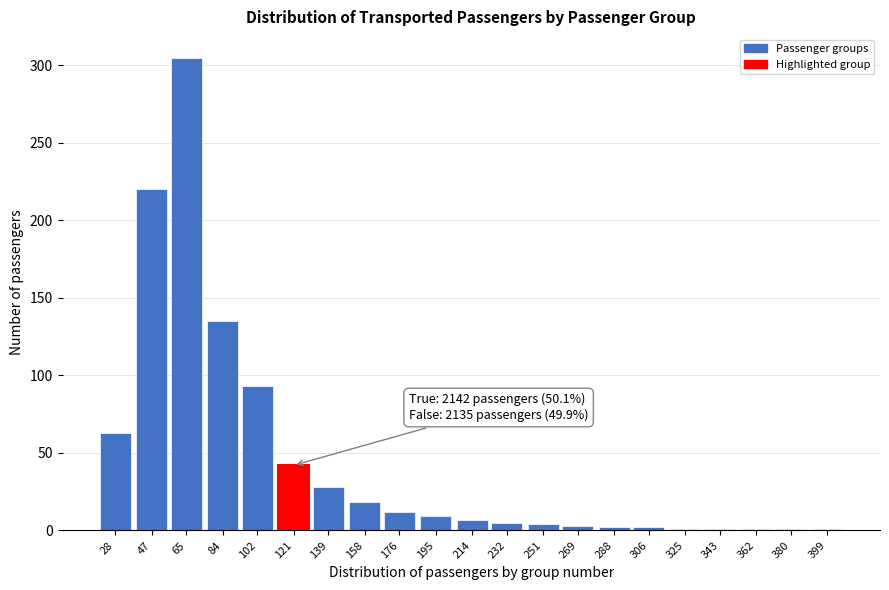

What is the change in value from 121 to 176?

-30